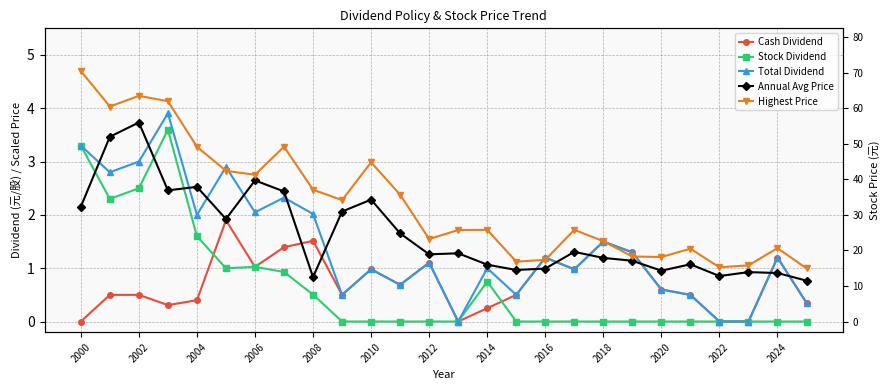

Reading left to right, extract all data points from this chart.

Cash Dividend: 0.0	0.5	0.5	0.3	0.4	1.9	1.0	1.4	1.5	0.5	1.0	0.7	1.1	0.0	0.2	0.5	1.2	1.0	1.5	1.3	0.6	0.5	0.0	0.0	1.2	0.3
Stock Dividend: 3.3	2.3	2.5	3.6	1.6	1.0	1.0	0.9	0.5	0.0	0.0	0.0	0.0	0.0	0.8	0.0	0.0	0.0	0.0	0.0	0.0	0.0	0.0	0.0	0.0	0.0
Total Dividend: 3.3	2.8	3.0	3.9	2.0	2.9	2.0	2.3	2.0	0.5	1.0	0.7	1.1	0.0	1.0	0.5	1.2	1.0	1.5	1.3	0.6	0.5	0.0	0.0	1.2	0.3
Annual Avg Price: 2.2	3.5	3.7	2.5	2.5	1.9	2.6	2.4	0.8	2.1	2.3	1.7	1.3	1.3	1.1	1.0	1.0	1.3	1.2	1.1	1.0	1.1	0.9	0.9	0.9	0.8
Highest Price: 4.7	4.0	4.2	4.1	3.3	2.8	2.8	3.3	2.5	2.3	3.0	2.4	1.5	1.7	1.7	1.1	1.2	1.7	1.5	1.2	1.2	1.4	1.0	1.1	1.4	1.0